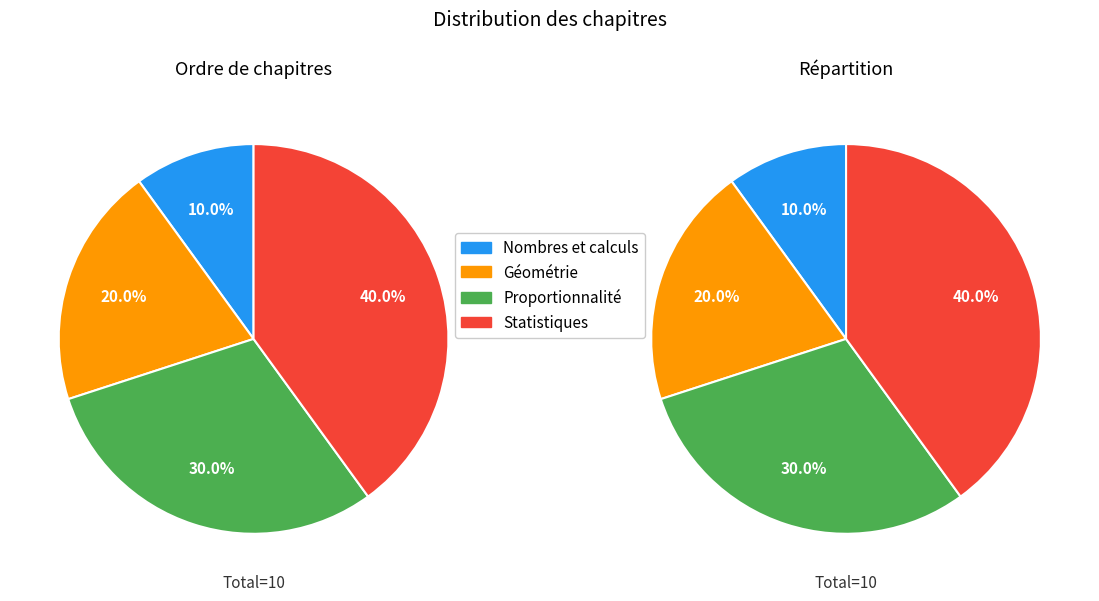

Rank the categories by value from lowest to highest.

nombres-et-calculs, geometrie, proportionnalite, statistiques